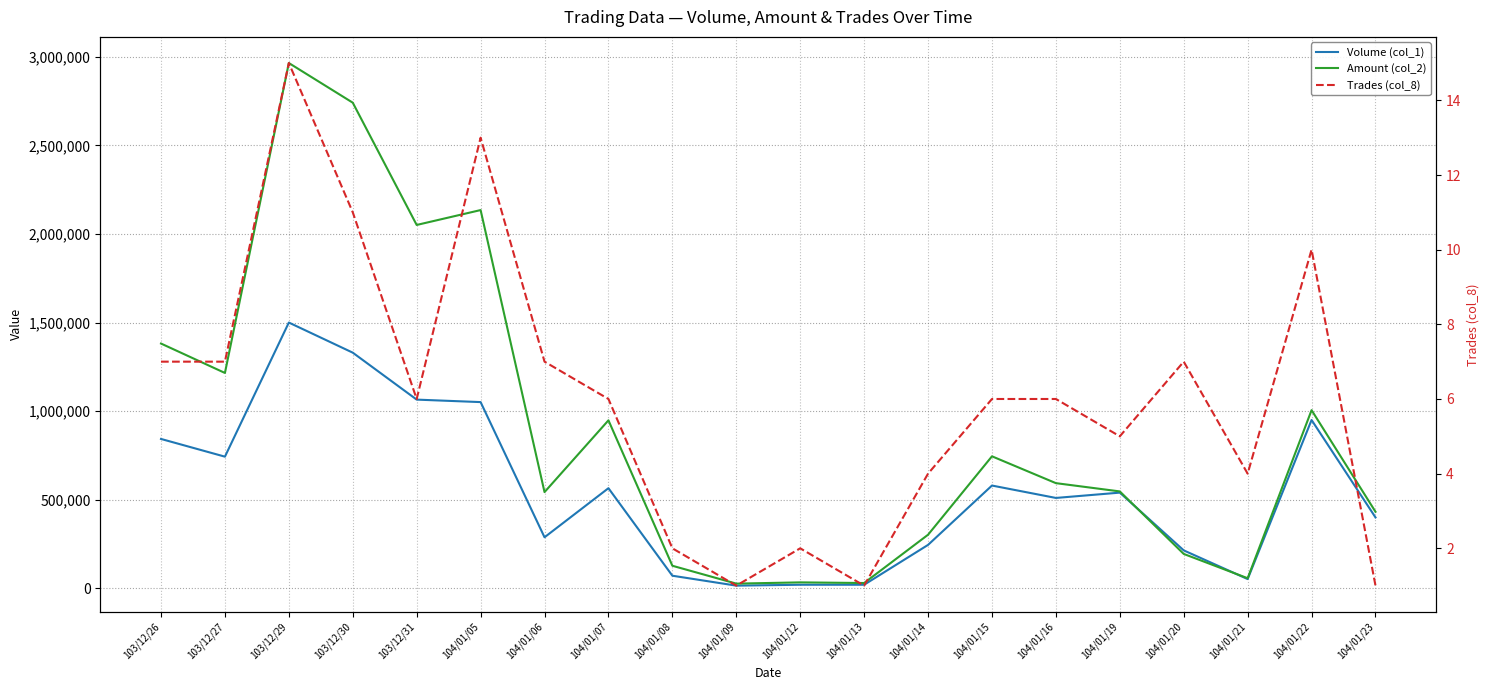

The value of Trades (col_8) at 103/12/26 is 3. True or false?

False